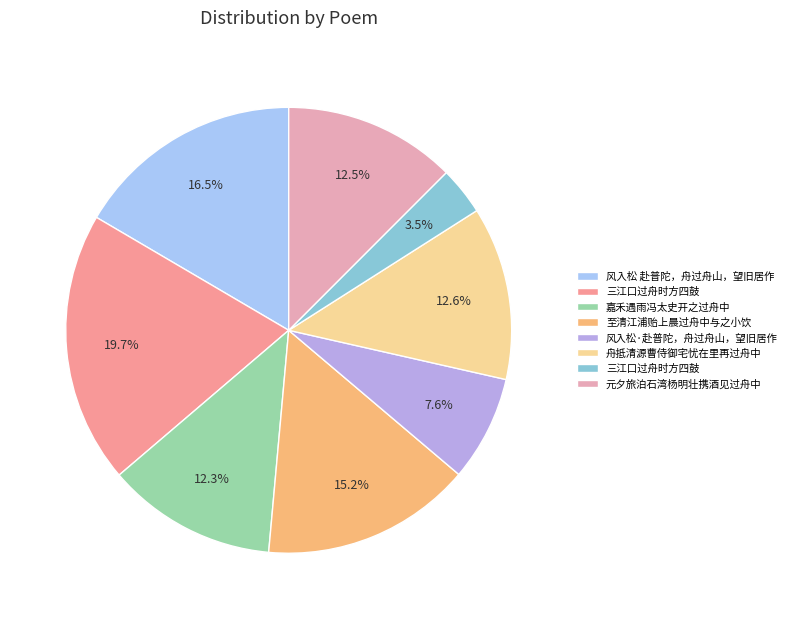

Rank the categories by value from lowest to highest.

三江口过舟时方四鼓, 风入松·赴普陀，舟过舟山，望旧居作, 嘉禾遇雨冯太史开之过舟中, 元夕旅泊石湾杨明壮携酒见过舟中, 舟抵清源曹侍御宅忧在里再过舟中, 至清江浦贻上晨过舟中与之小饮, 风入松 赴普陀，舟过舟山，望旧居作, 三江口过舟时方四鼓